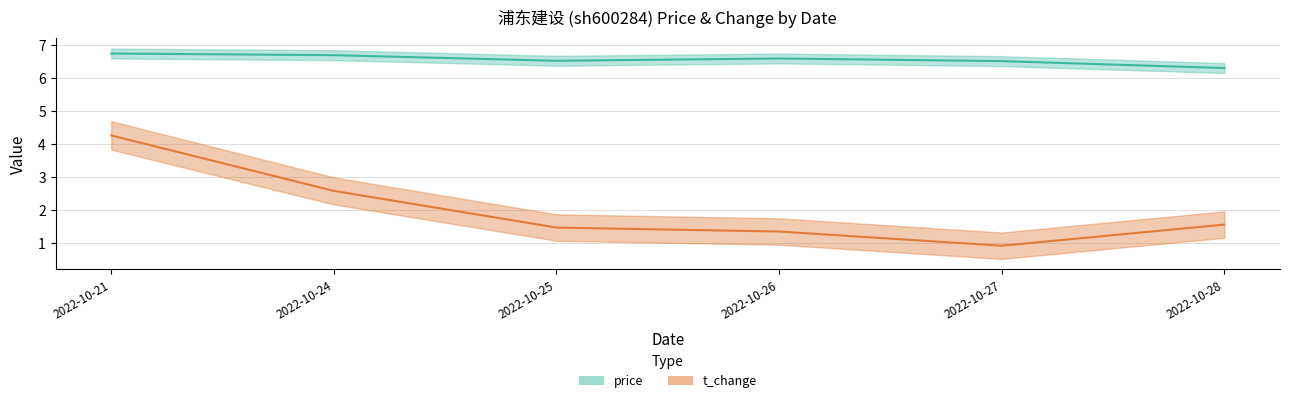

At which category does the chart reach its peak across all series?

2022-10-21